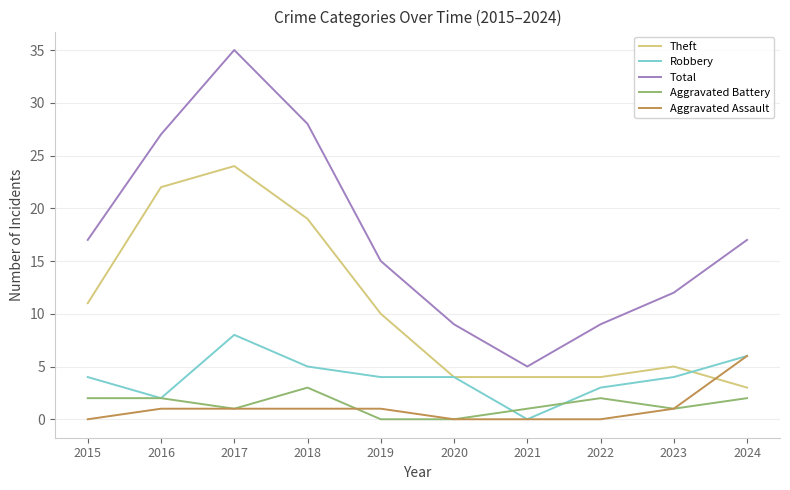

True or false: Robbery and Total cross at least once.

False